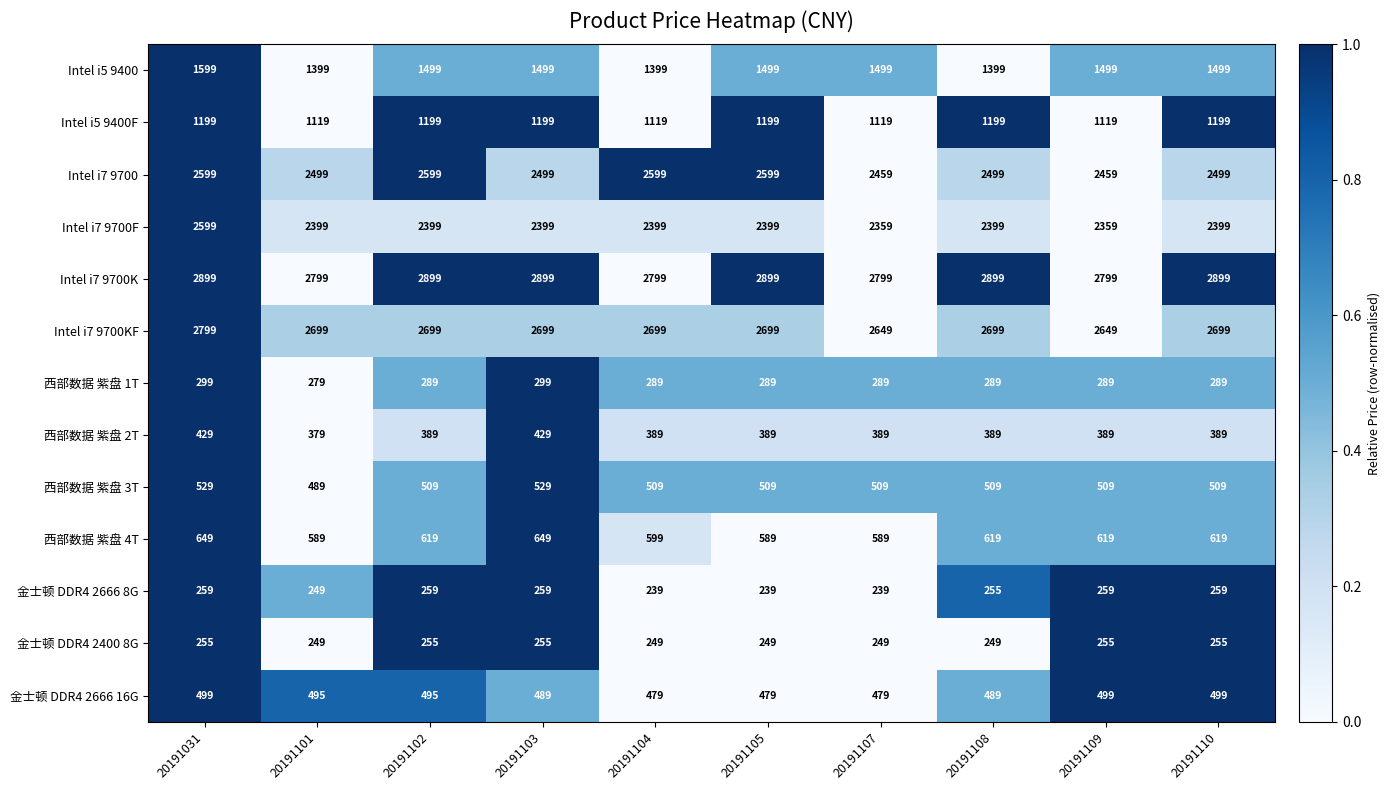

At how many categories does at least one series exceed 541?

10